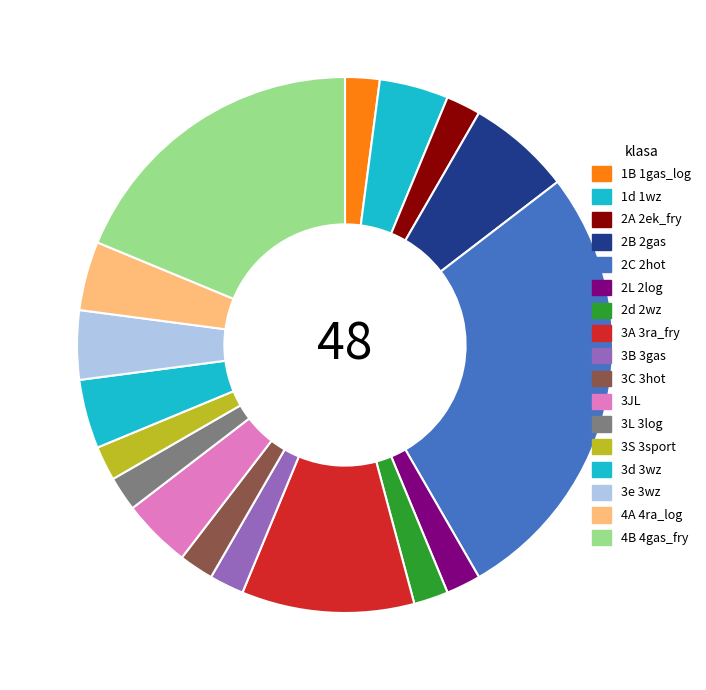

True or false: 3L 3log accounts for 2% of the total.

True